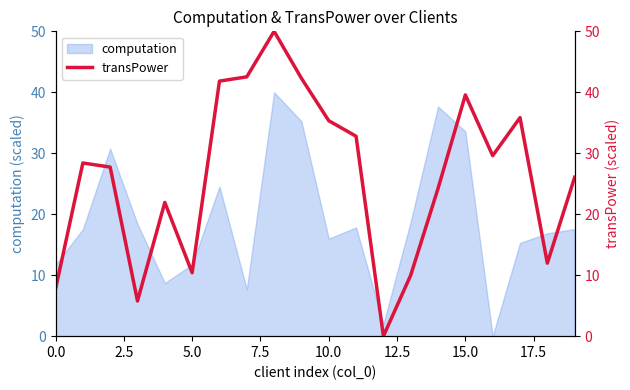

At which category does the chart reach its minimum across all series?

12